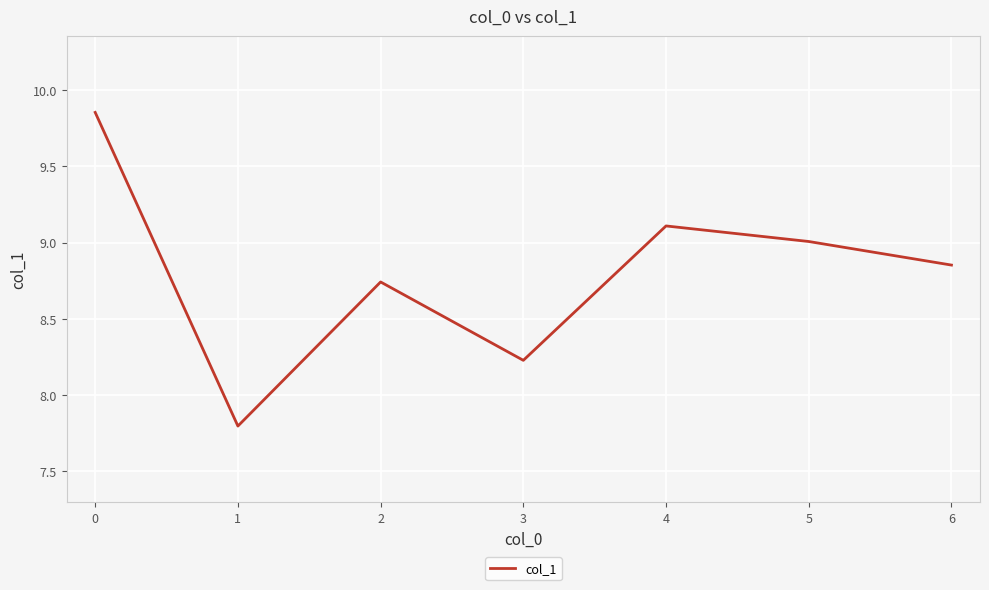

What is the ratio of the value at 3 to the value at 2?

0.9